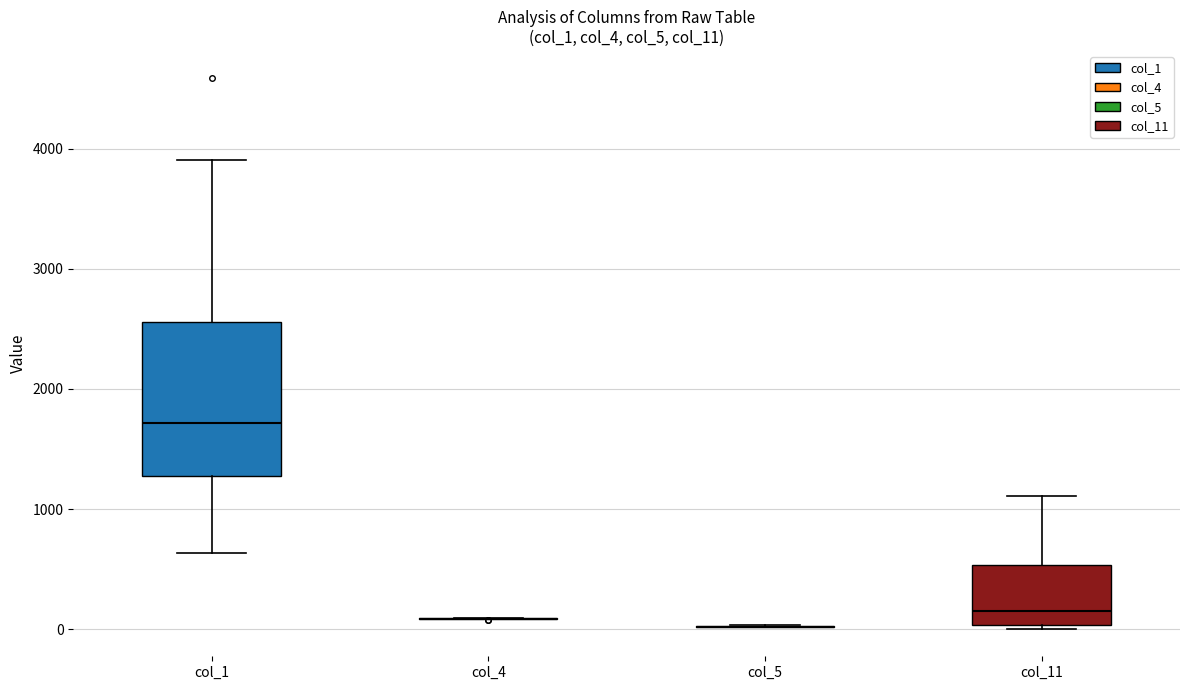

Reading left to right, transcribe this box plot: for each box, give where its median line is, the range the box spans, and where its two whiskers end, as read against the y-axis. The values are not printed on the chart, so give them approximately, as read against the axis.

col_1: median 1700, box 1300 to 2600, whiskers 600 to 3900
col_4: box collapsed to a line at 100, whiskers 100 to 100
col_5: box collapsed to a line at 0, whiskers 0 to 0
col_11: median 200, box 0 to 500, whiskers 0 (just below the box's lower edge) to 1100